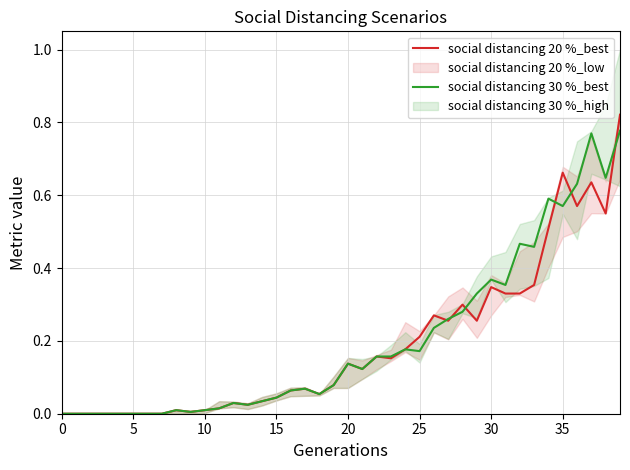

Where is the first local minimum for social distancing 30 %_best?

9